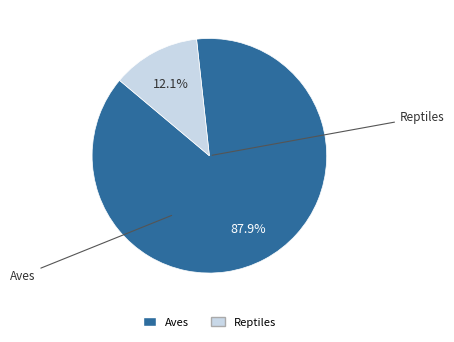

To the nearest percent, what percentage of the pie is Aves?

88%